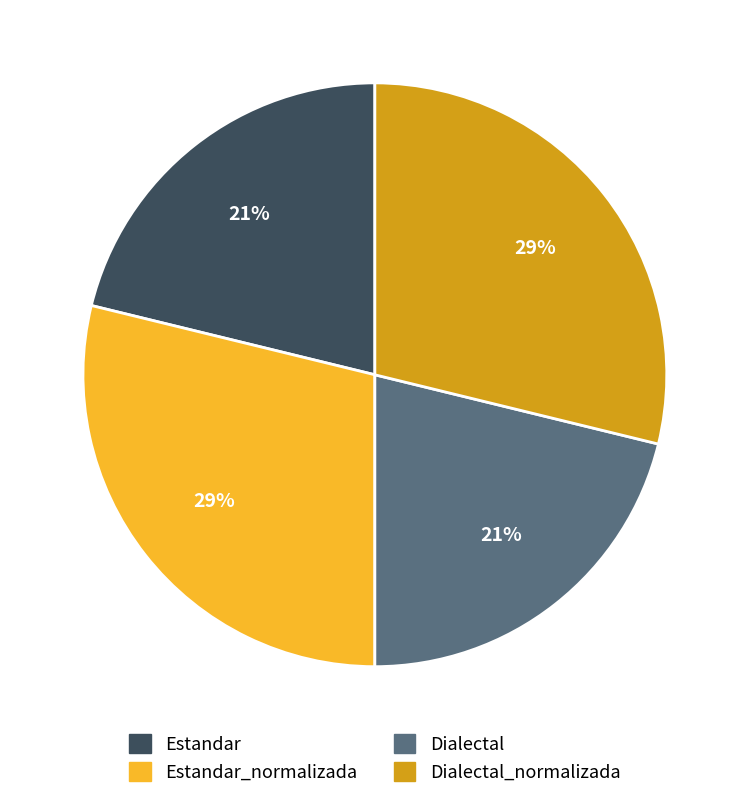

Does any single category account for the majority?

No